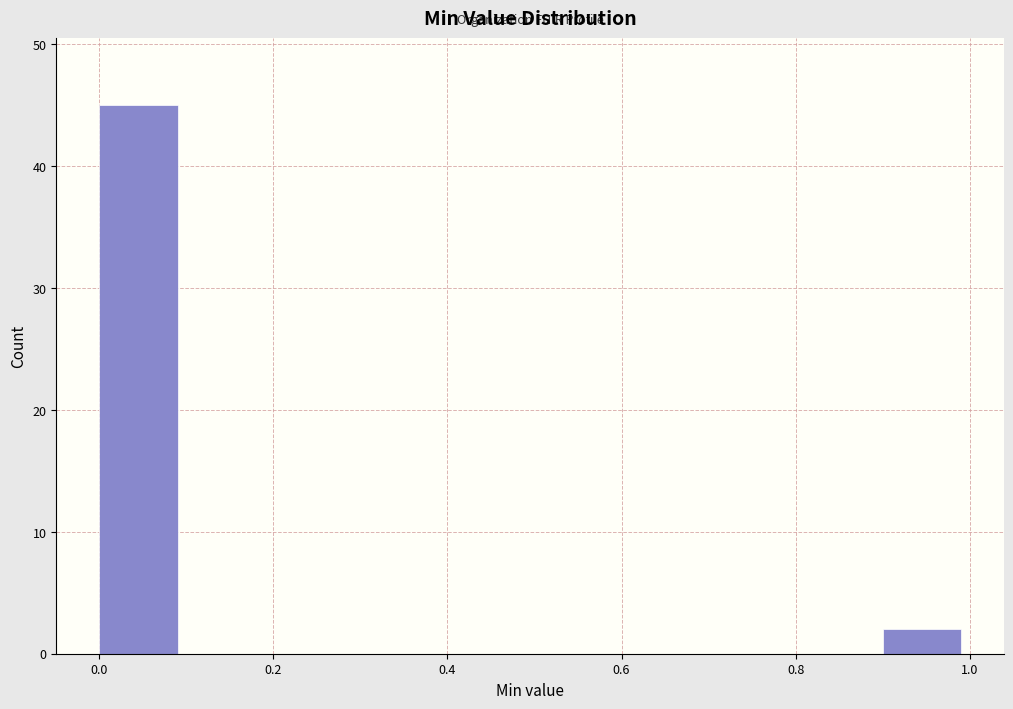

How tall is the bar that spans 0.9 to 1.0 on the x-axis? The values are not printed on the chart, so give them approximately, as read against the axis.

2